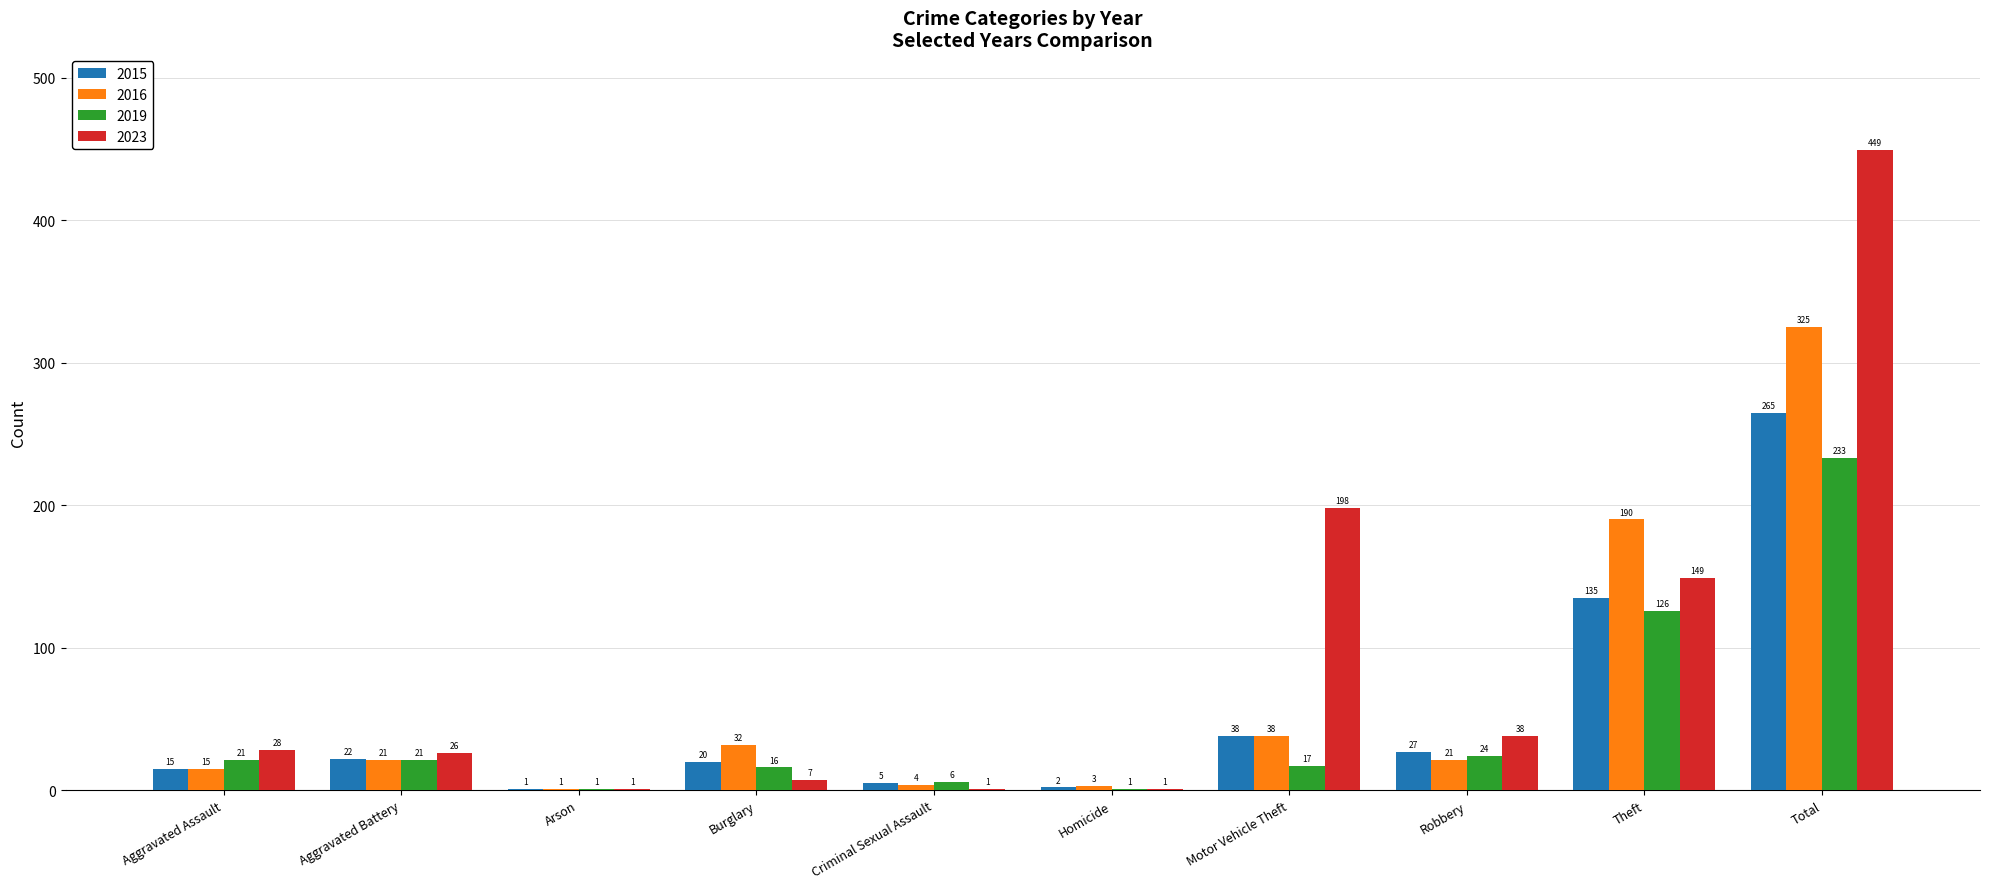

What is the total value across all series at Aggravated Assault?

79